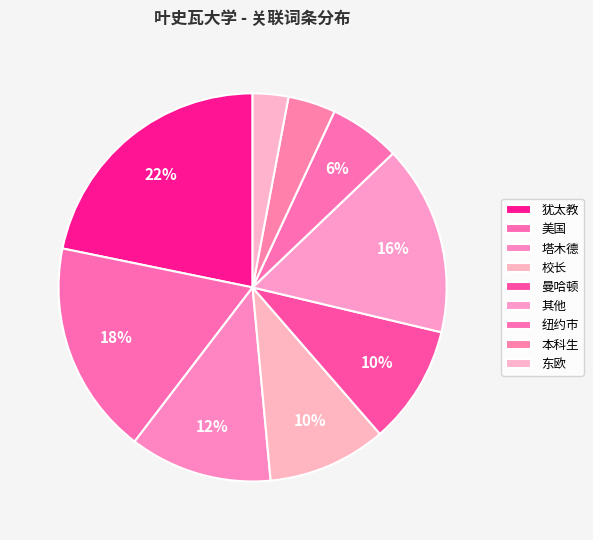

Which category has the biggest portion of the pie?

犹太教